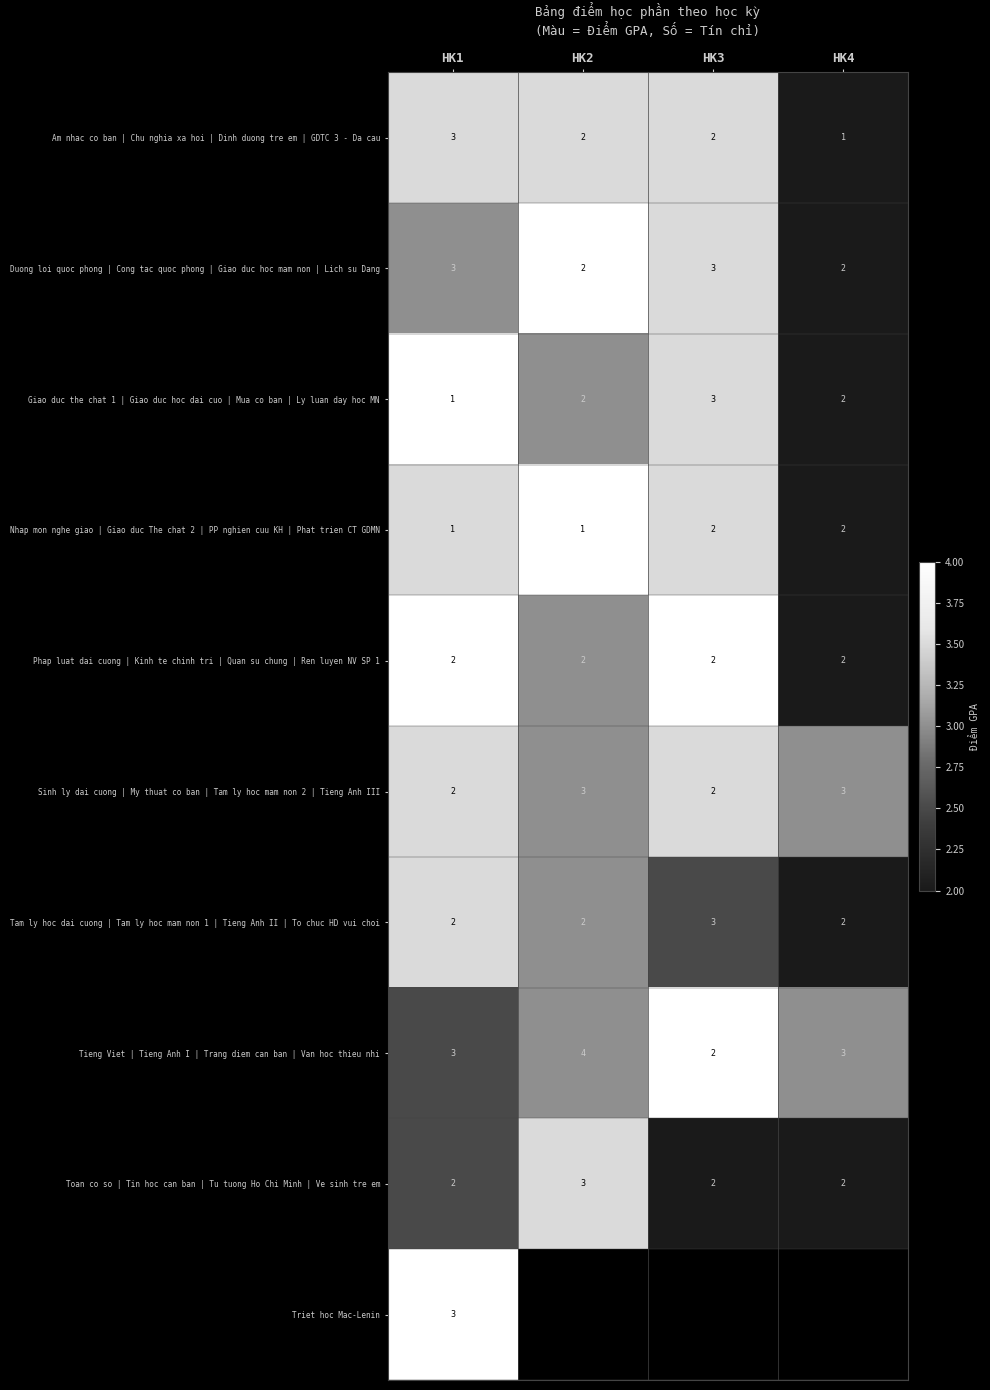

What is the difference between the Tam ly hoc dai cuong | Tam ly hoc mam non 1 | Tieng Anh II | To chuc HD vui choi values at HK3 and HK1?

1.0